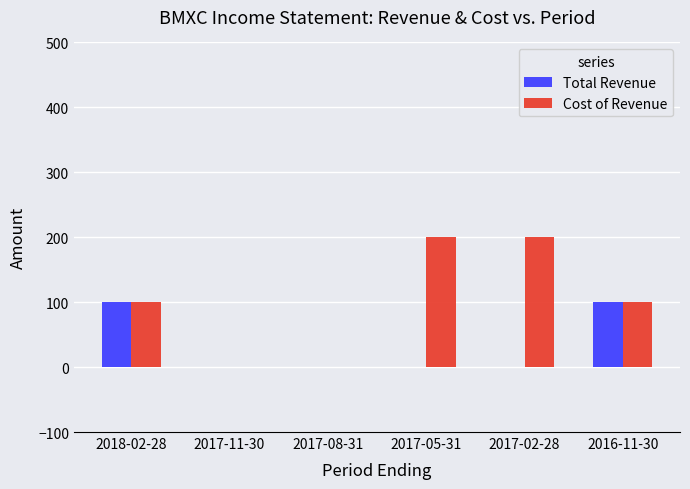

Is the value of Total Revenue at 2018-02-28 greater than the value of Cost of Revenue at 2017-11-30?

Yes